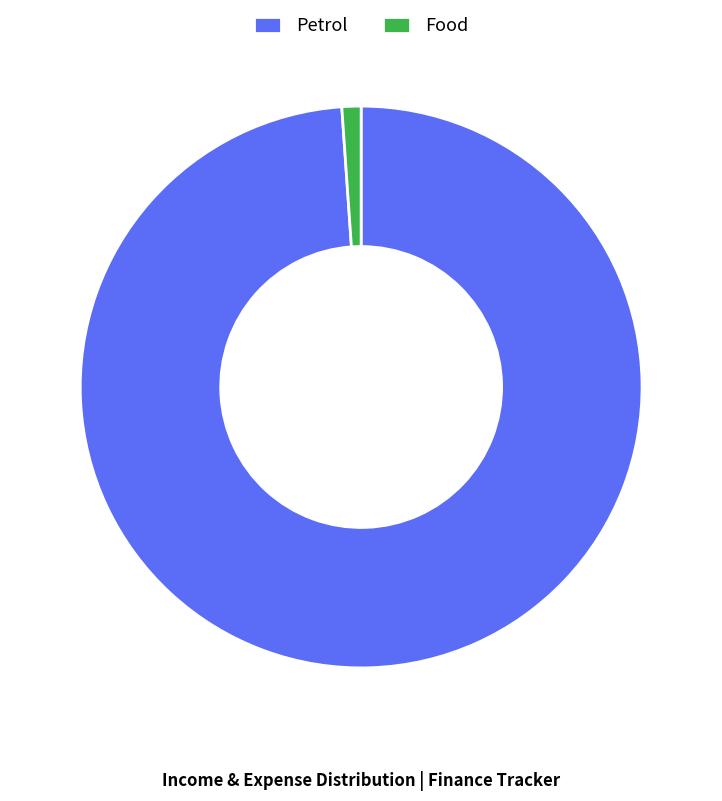

Does Petrol account for over 50% of the chart?

Yes